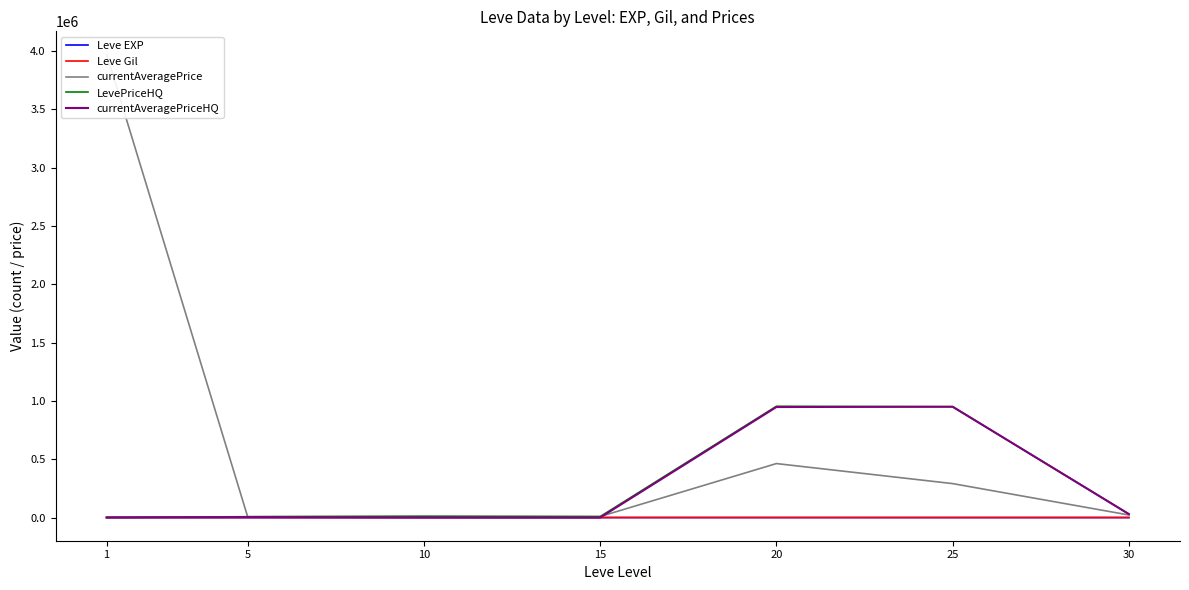

Reading left to right, transcribe all the data shown in this chart.

Leve EXP: 1=210.7	5=3.7	10=7.5	15=15.7	20=15.0	25=29.7	30=47.0
Leve Gil: 1=435.3	5=508.3	10=575.0	15=623.3	20=500.0	25=438.3	30=467.5
currentAveragePrice: 1=3969885.5	5=7445.2	10=10492.5	15=8887.2	20=462908.3	25=291210.0	30=22076.2
LevePriceHQ: 1=761.3	5=7415.7	10=10538.3	15=8197.3	20=954053.8	25=950271.5	30=29840.0
currentAveragePriceHQ: 1=871.3	5=3365.3	10=536.8	15=83.3	20=947604.8	25=950271.5	30=29840.0